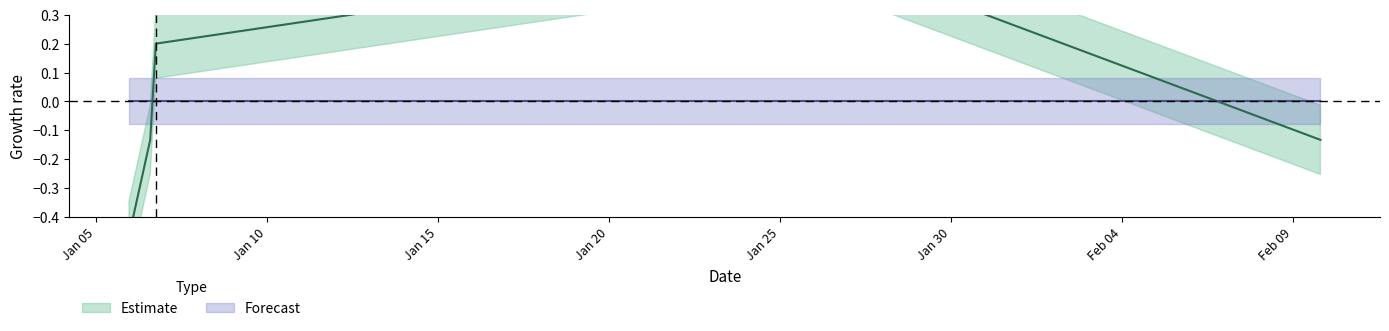

What is the sum of the values at 1609888844 and 1609956708?

-0.3